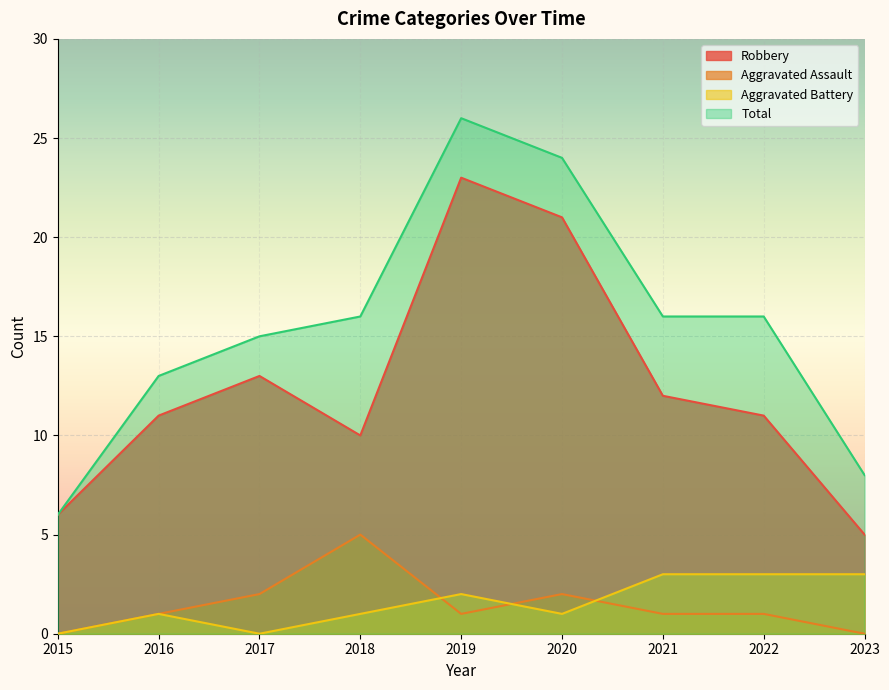

In Total, how many points are higher than both neighbors (excluding endpoints)?

1